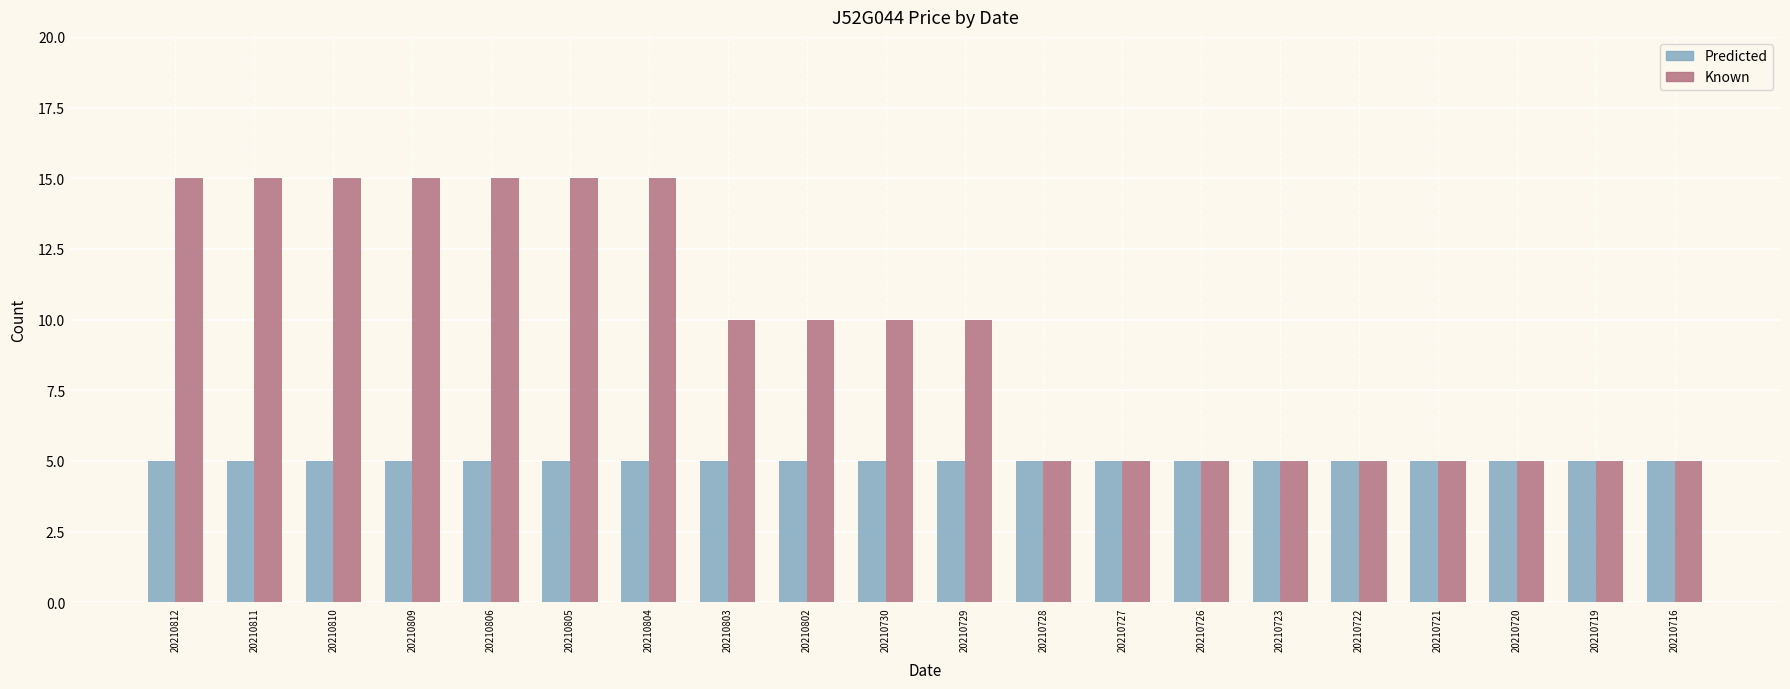

List the series in order of their overall mean, lowest first.

Predicted, Known